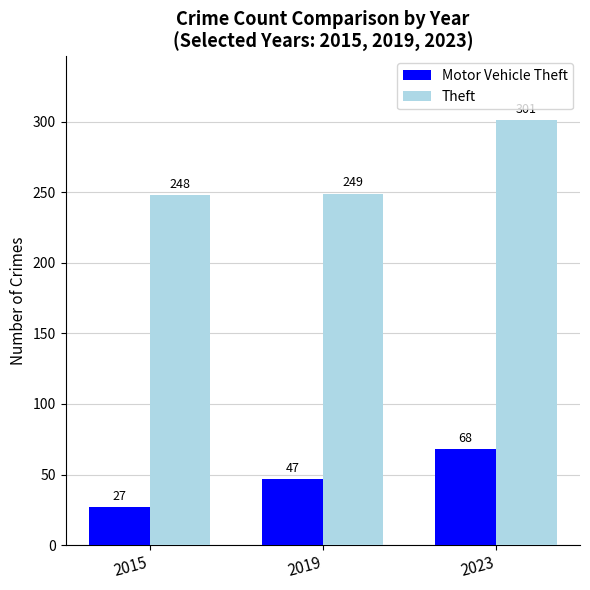

How many values in the Theft series are below 249?

1